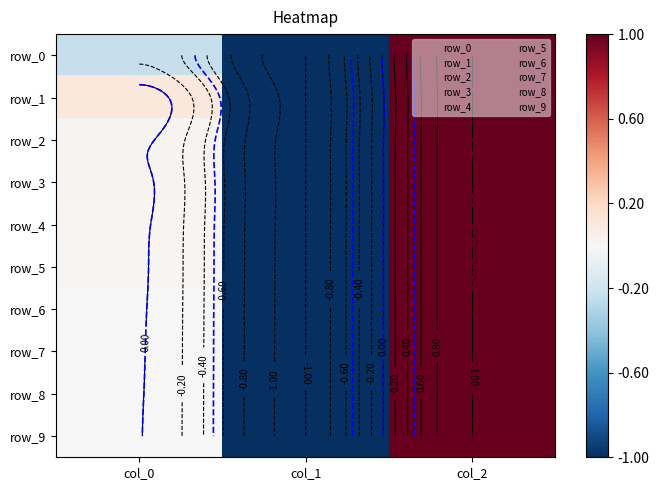

Which label corresponds to the largest value in the chart?

col_2